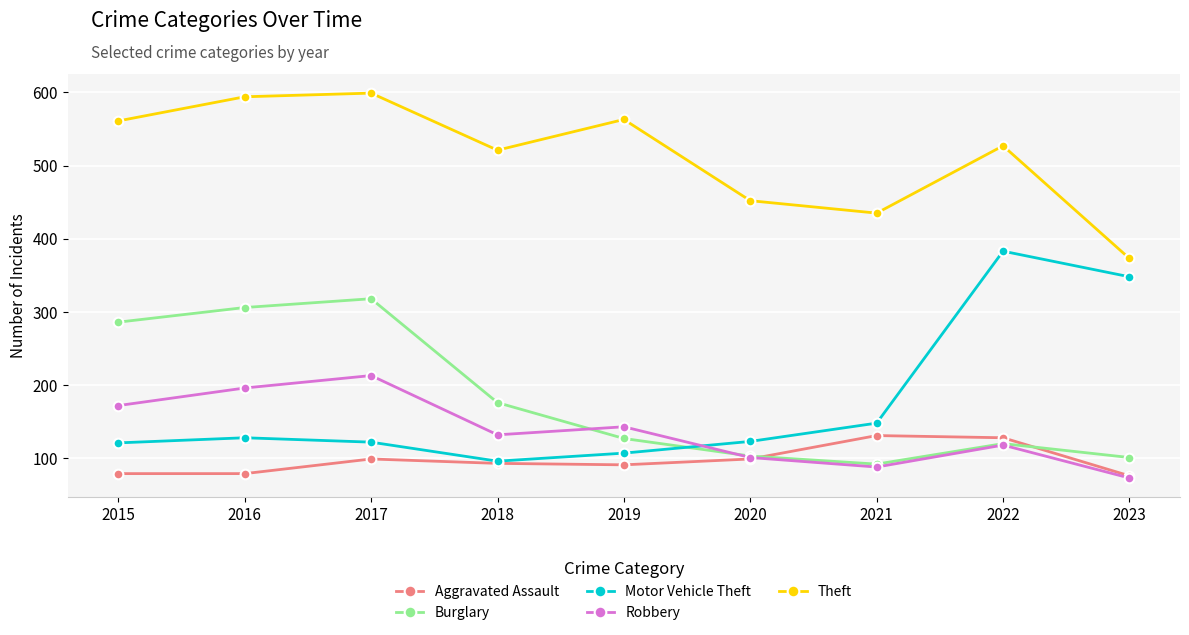

At 2017, list the series in order from largest to smallest.

Theft, Burglary, Robbery, Motor Vehicle Theft, Aggravated Assault